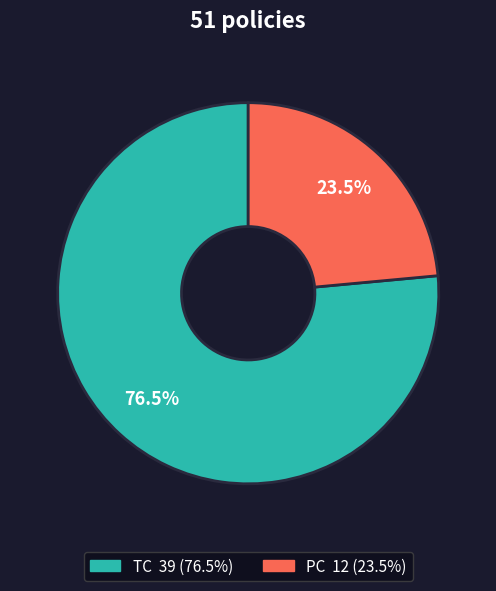

To the nearest percent, what is the difference between the largest and smallest slice percentages?

53%